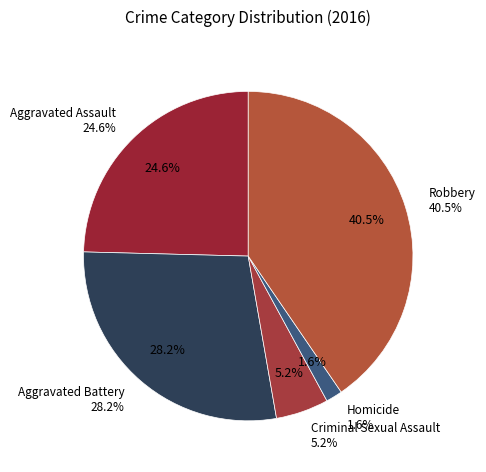

Count the number of slices in the pie.

5